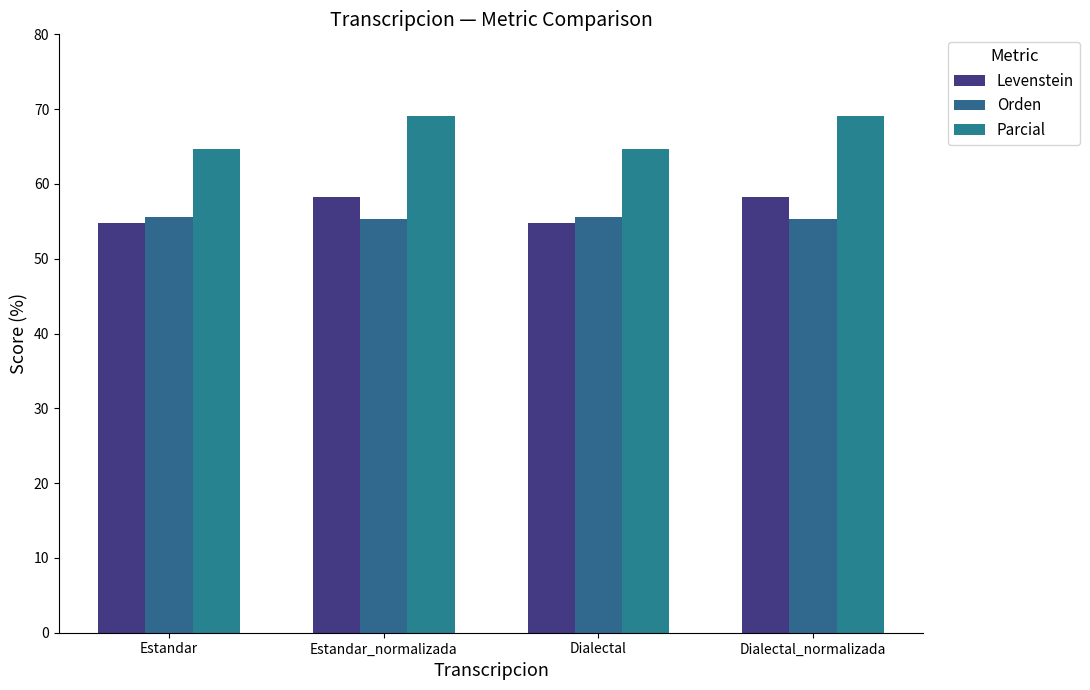

What is the difference between the second highest and minimum values in the Levenstein series?

3.5